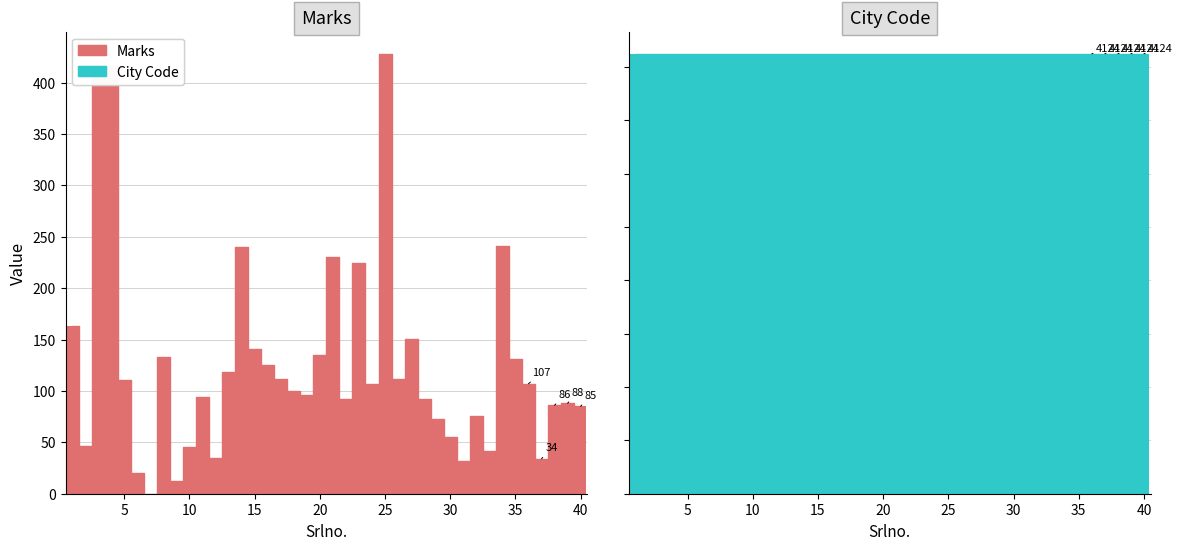

Reading right to left, what are all the values shown in this chart?

40=85	39=88	38=86	37=34	36=107	35=131	34=241	33=42	32=76	31=32	30=55	29=73	28=92	27=151	26=112	25=428	24=107	23=224	22=92	21=230	20=135	19=96	18=100	17=112	16=125	15=141	14=240	13=118	12=35	11=94	10=45	9=12	8=133	7=-1	6=20	5=111	4=416	3=411	2=46	1=163